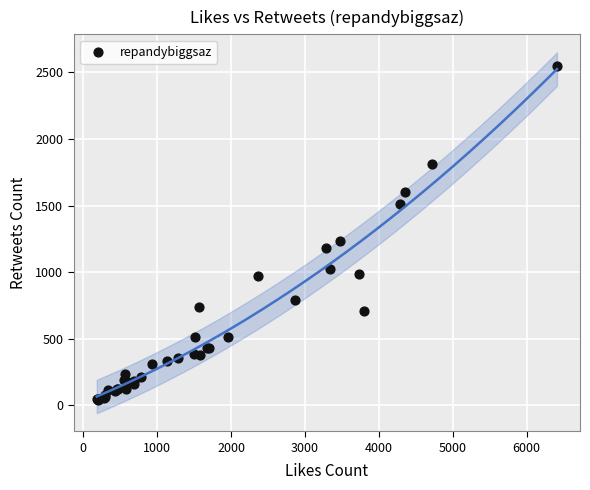

What Y value in the scatter plot is closest to 1294?

1235